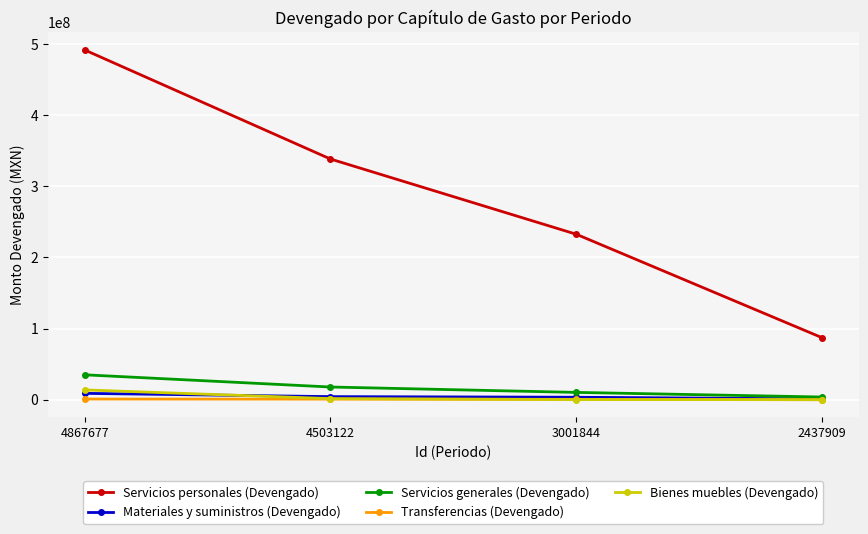

True or false: Servicios personales (Devengado) and Materiales y suministros (Devengado) cross at least once.

False